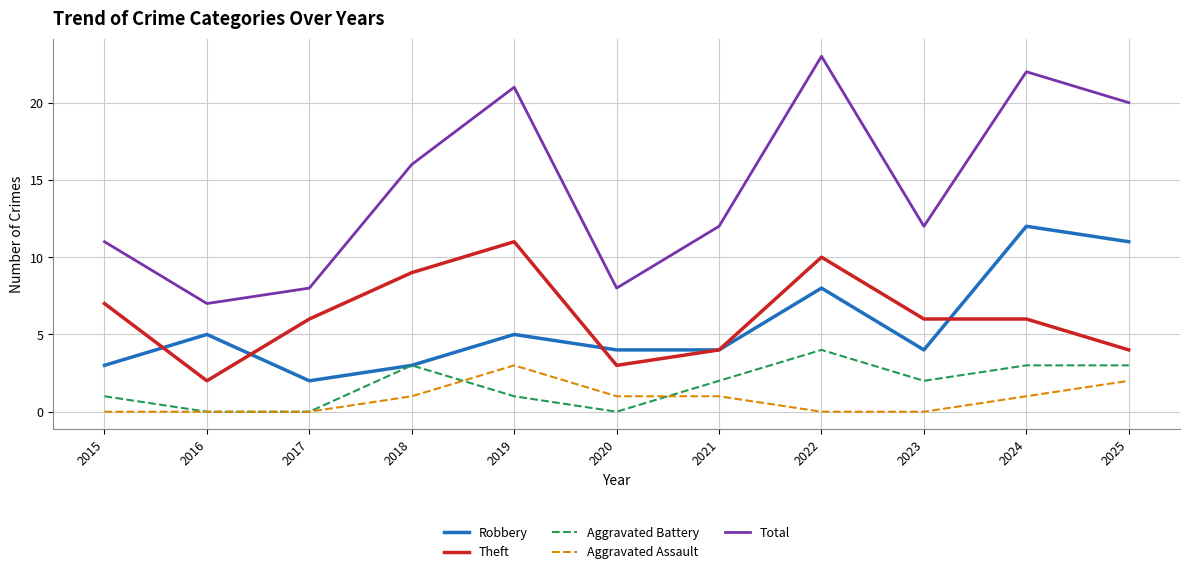

Is this an area chart (filled region under the line)?

No